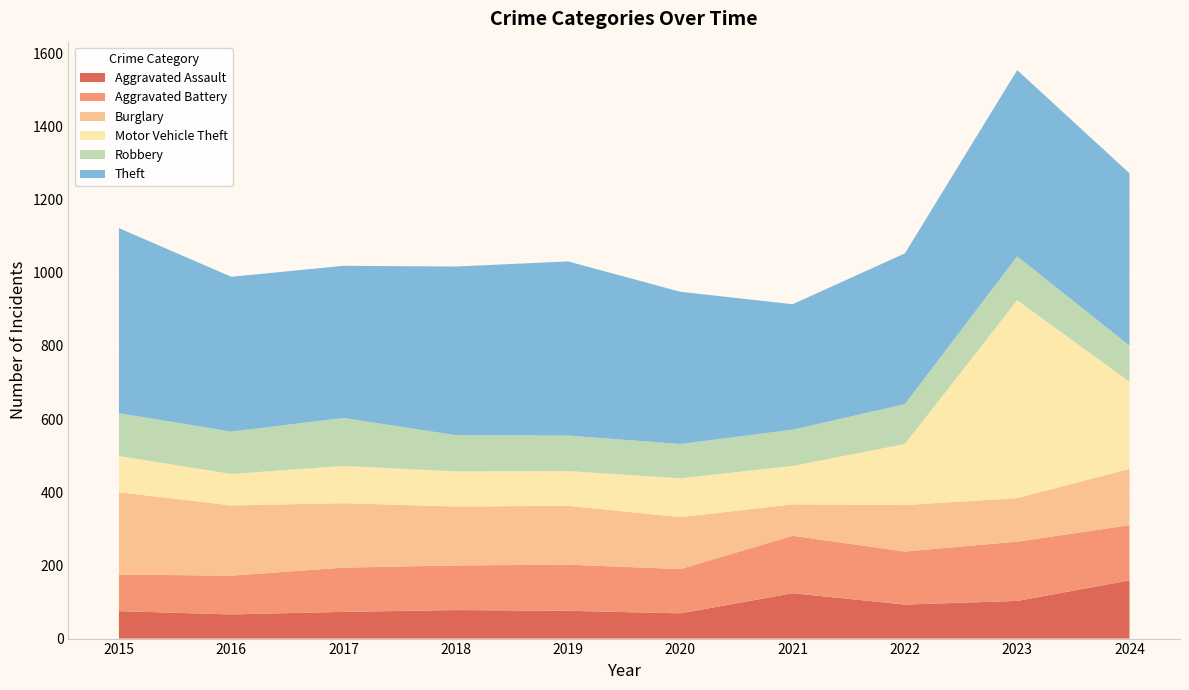

Reading left to right, list all the values displayed in this chart.

Aggravated Assault: 2015=75	2016=66	2017=73	2018=78	2019=76	2020=69	2021=124	2022=93	2023=103	2024=159
Aggravated Battery: 2015=100	2016=106	2017=121	2018=122	2019=126	2020=121	2021=157	2022=145	2023=162	2024=151
Burglary: 2015=225	2016=192	2017=176	2018=161	2019=161	2020=142	2021=86	2022=127	2023=119	2024=154
Motor Vehicle Theft: 2015=99	2016=86	2017=102	2018=96	2019=95	2020=106	2021=105	2022=167	2023=541	2024=238
Robbery: 2015=117	2016=116	2017=131	2018=99	2019=97	2020=94	2021=99	2022=109	2023=120	2024=99
Theft: 2015=506	2016=423	2017=416	2018=461	2019=476	2020=416	2021=343	2022=412	2023=509	2024=471